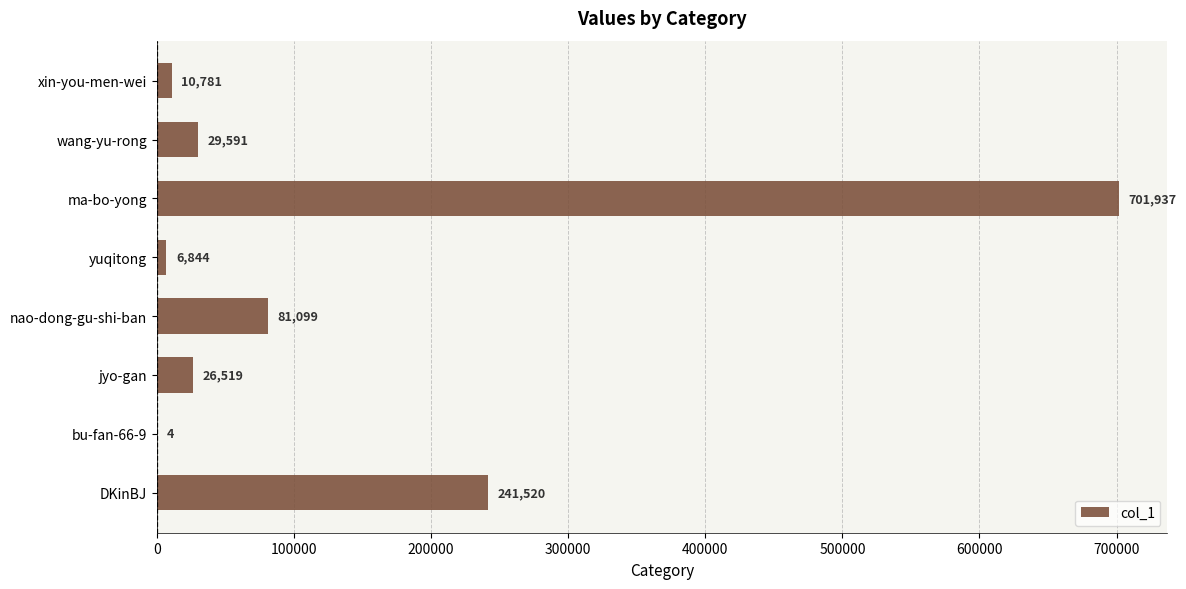

The chart shows a value of 241520 at DKinBJ. True or false?

True